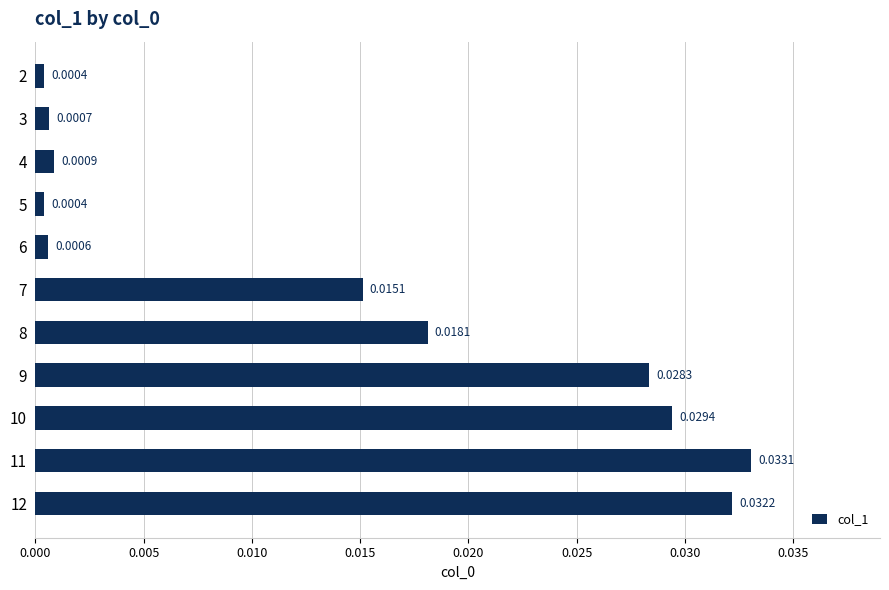

Which has a higher value, 3 or 7?

7